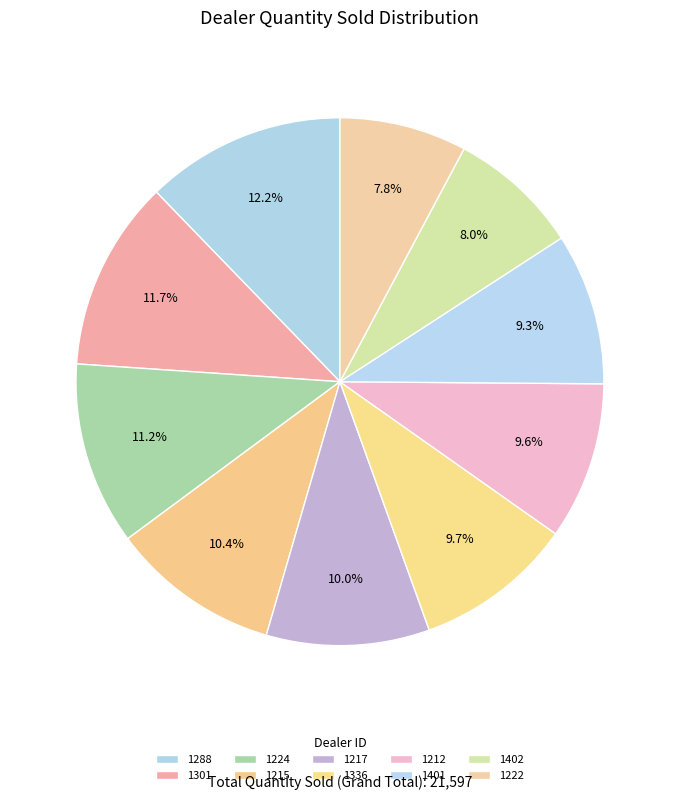

Is it true that 1222 is 8% of the pie?

True